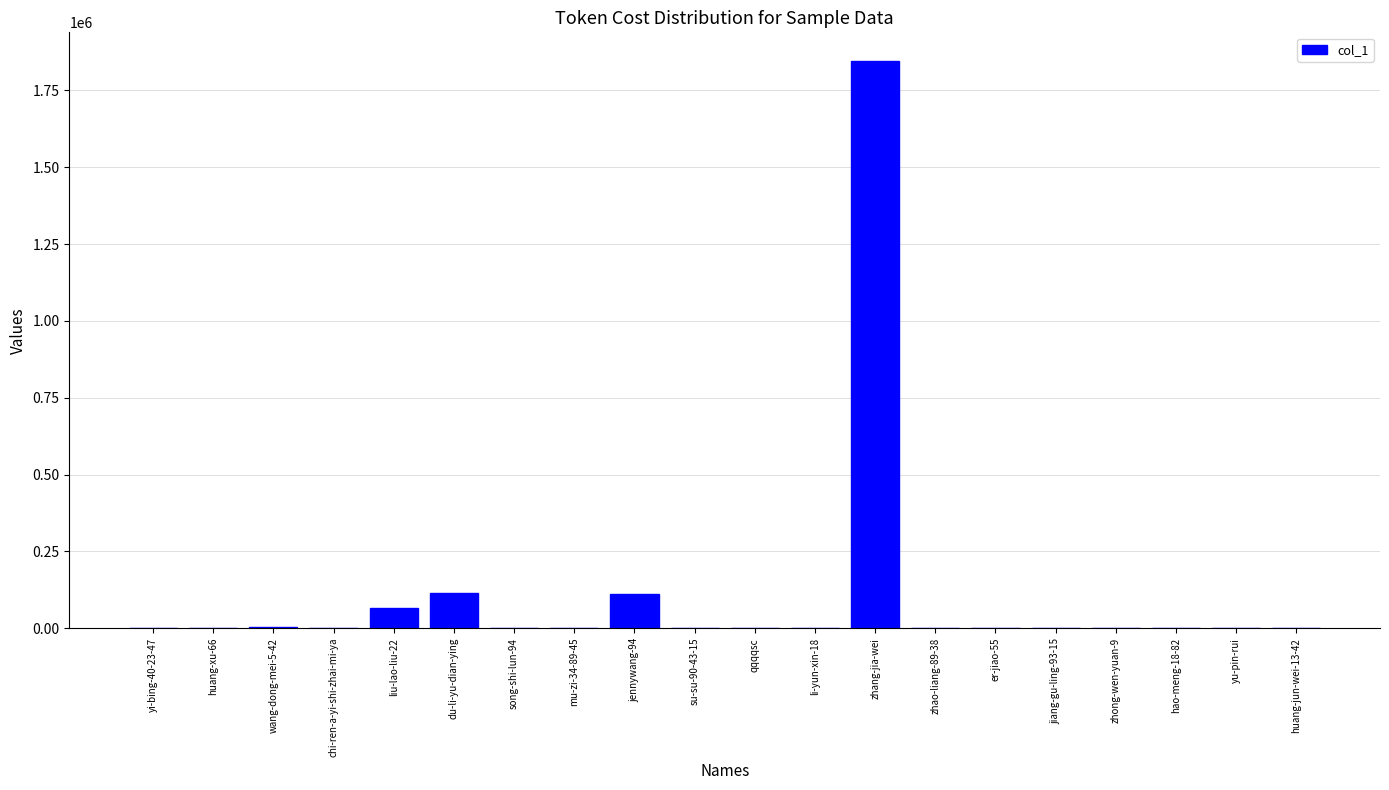

What is the maximum value shown in the chart?

1846548